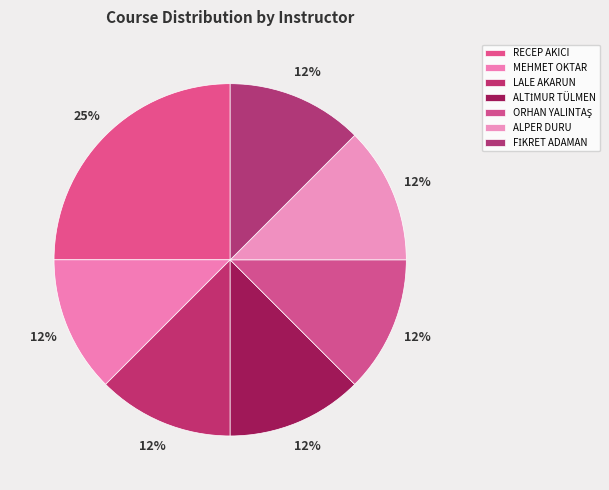

Count the number of slices in the pie.

7